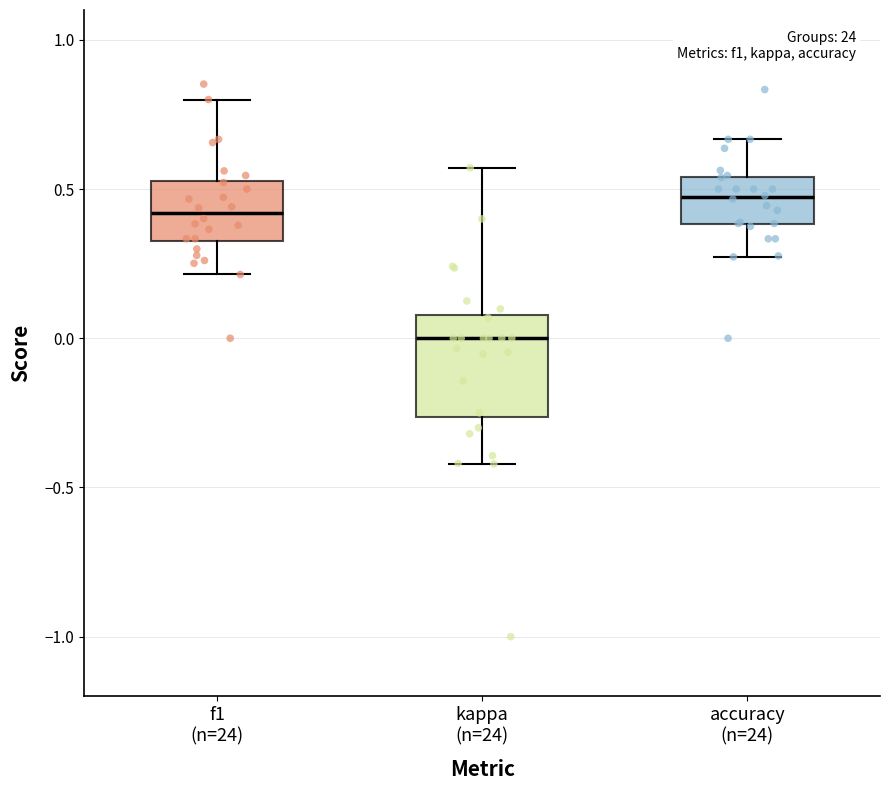

Reading left to right, read every box against the y-axis: the position of its median line, the range the box covers, and the ends of its whiskers. The values are not printed on the chart, so give them approximately, as read against the axis.

f1 (n=24): median 0.40, box 0.30 to 0.55, whiskers 0.20 to 0.80
kappa (n=24): median 0.00, box -0.25 to 0.10, whiskers -0.40 to 0.55
accuracy (n=24): median 0.45, box 0.40 to 0.55, whiskers 0.25 to 0.65